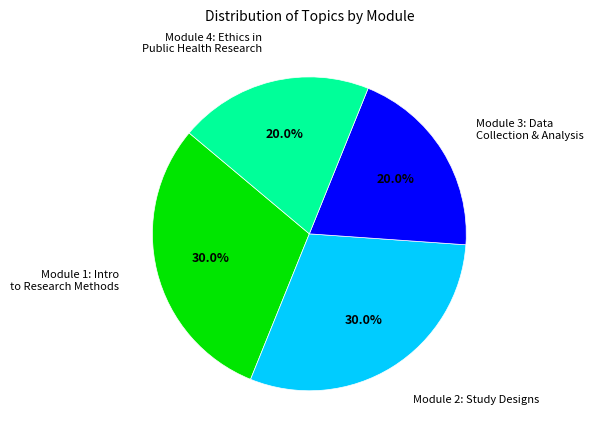

Is there any slice that represents more than half of the pie?

No